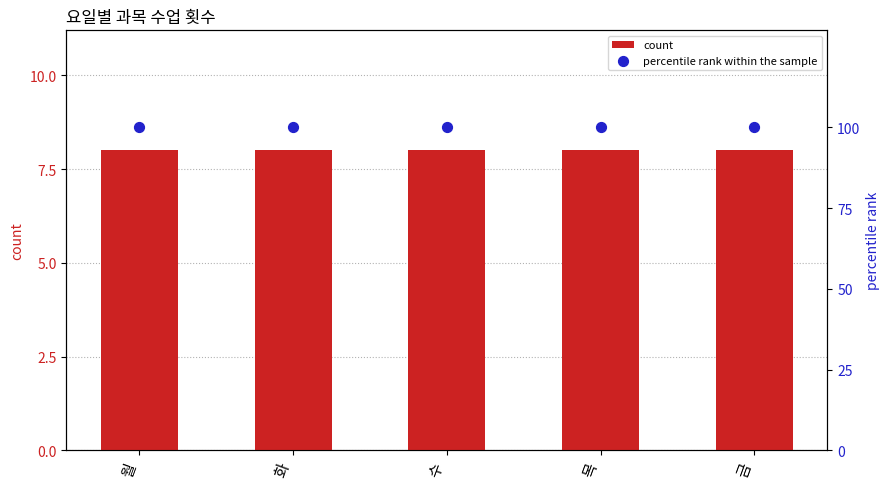

Which series has the largest Y range (max minus min)?

count